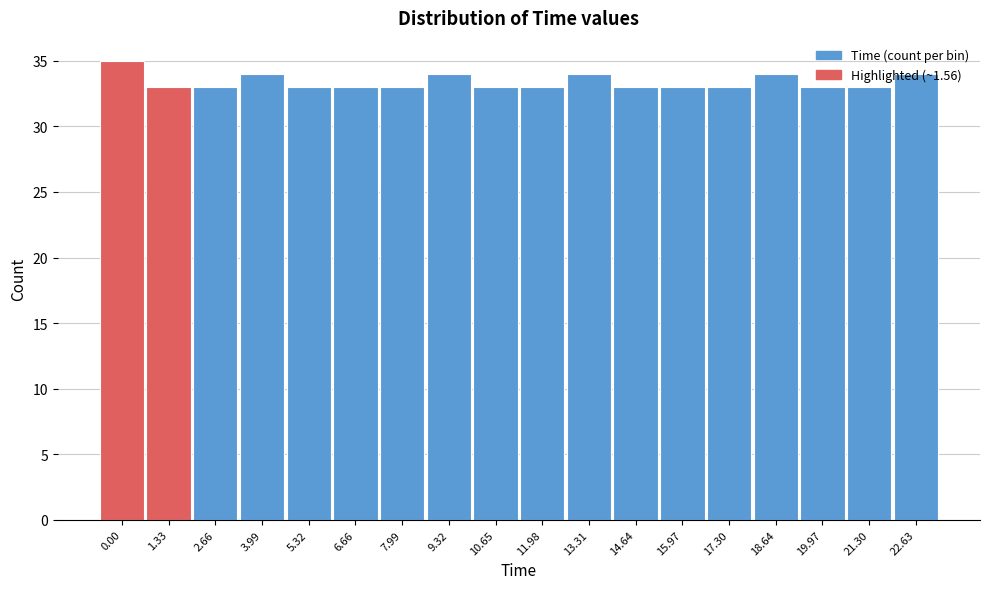

What is the greatest value displayed?

35